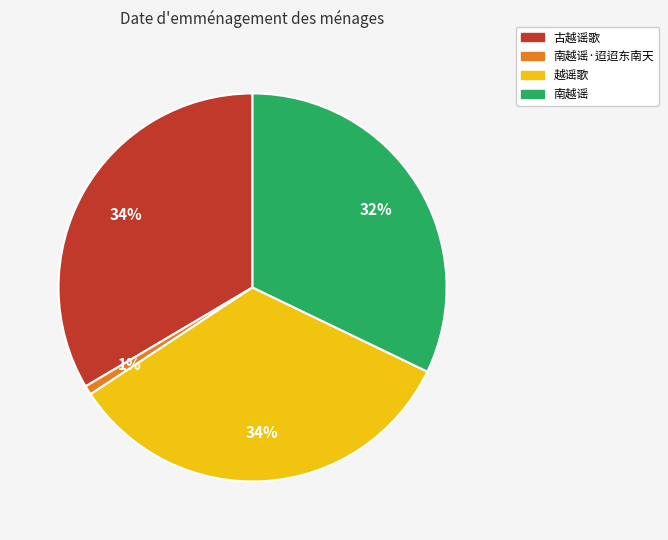

To the nearest percent, what is the average slice percentage?

25%